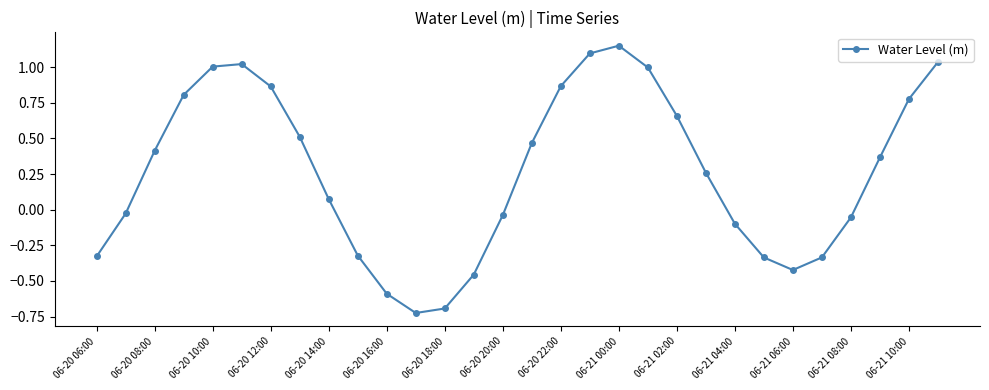

True or false: there are more than 0 points higher than both neighbors.

True